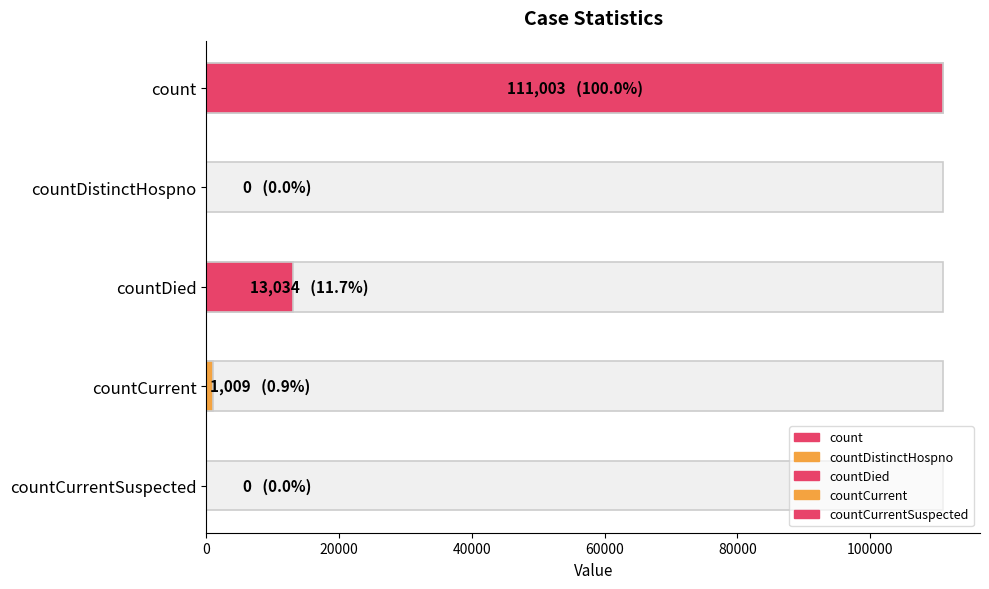

Between countCurrent and countDied, which is larger?

countDied